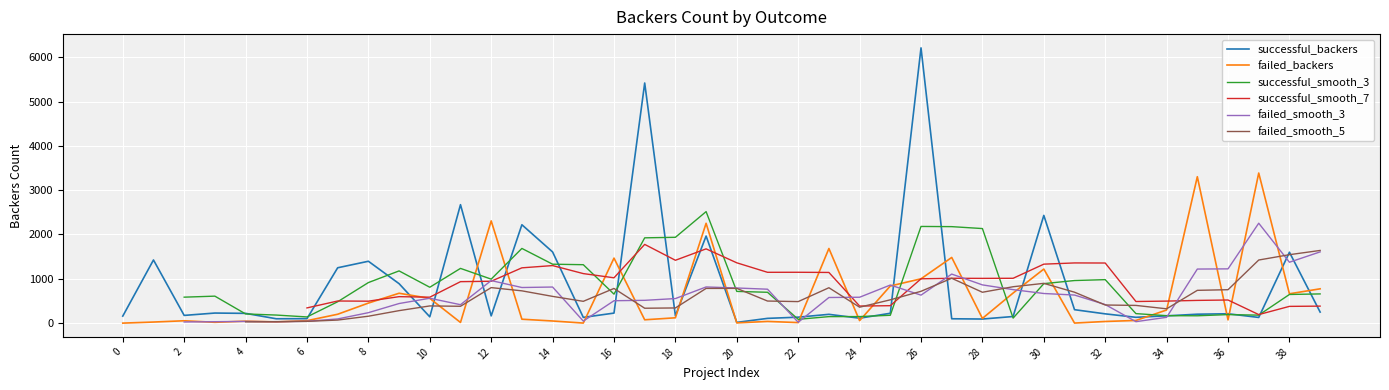

Between 6 and 27, which is larger?

6